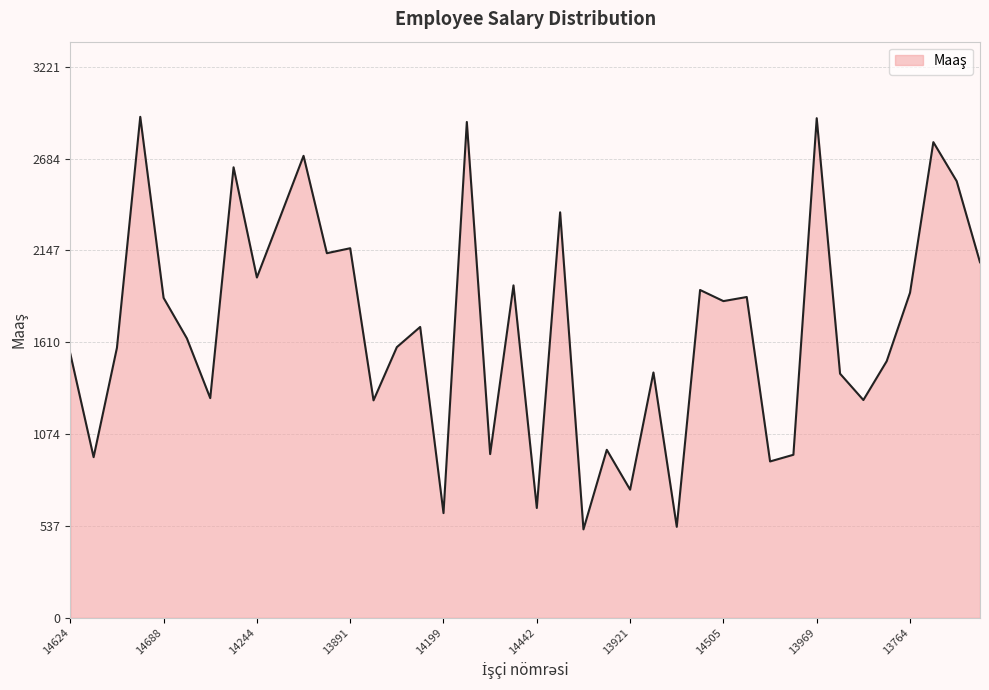

What is the difference between the maximum and minimum values?

2411